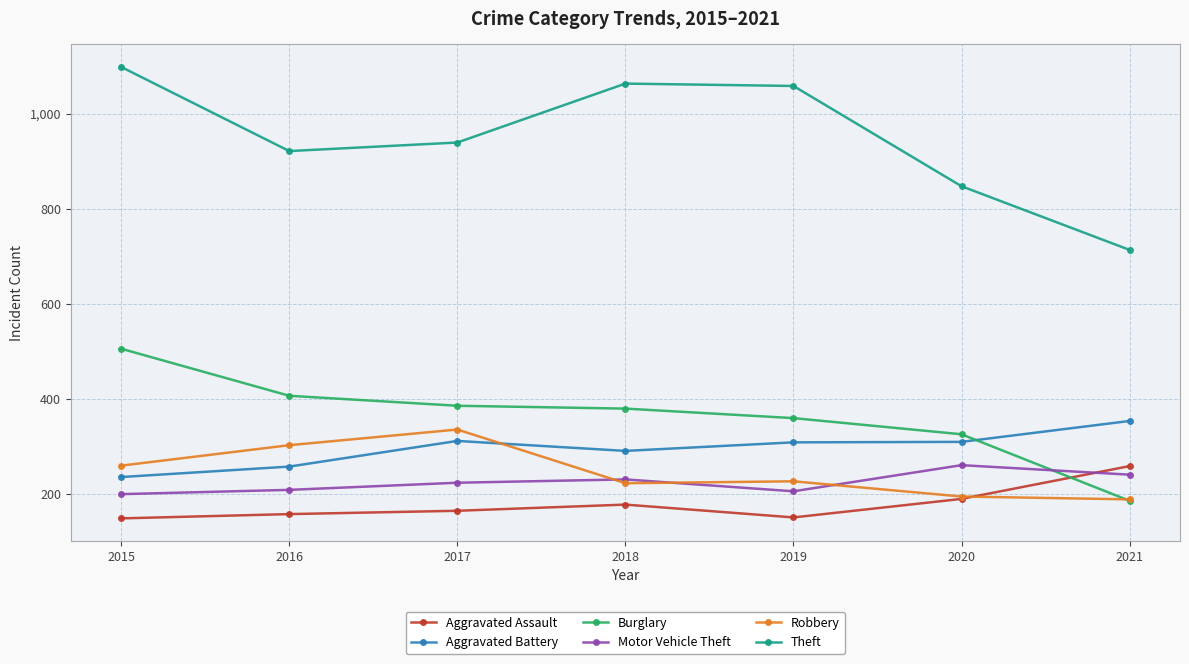

Is the value of Aggravated Assault at 2016 greater than the value of Theft at 2021?

No